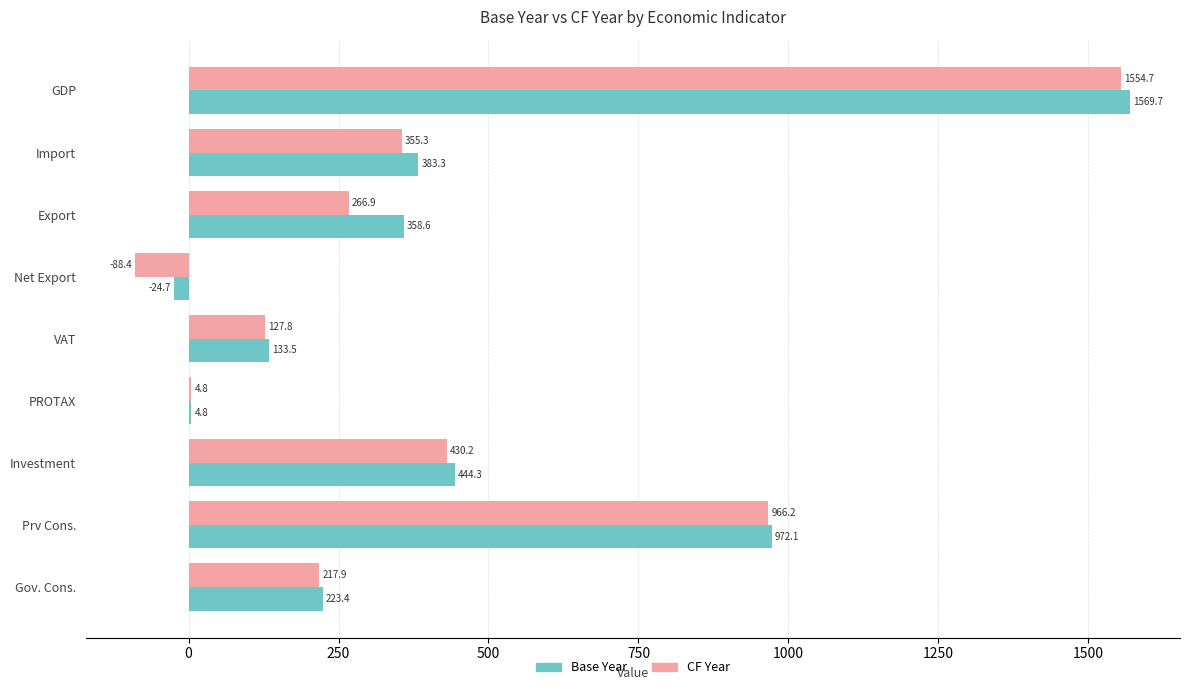

True or false: Base Year has a value of 773.1 at Investment.

False